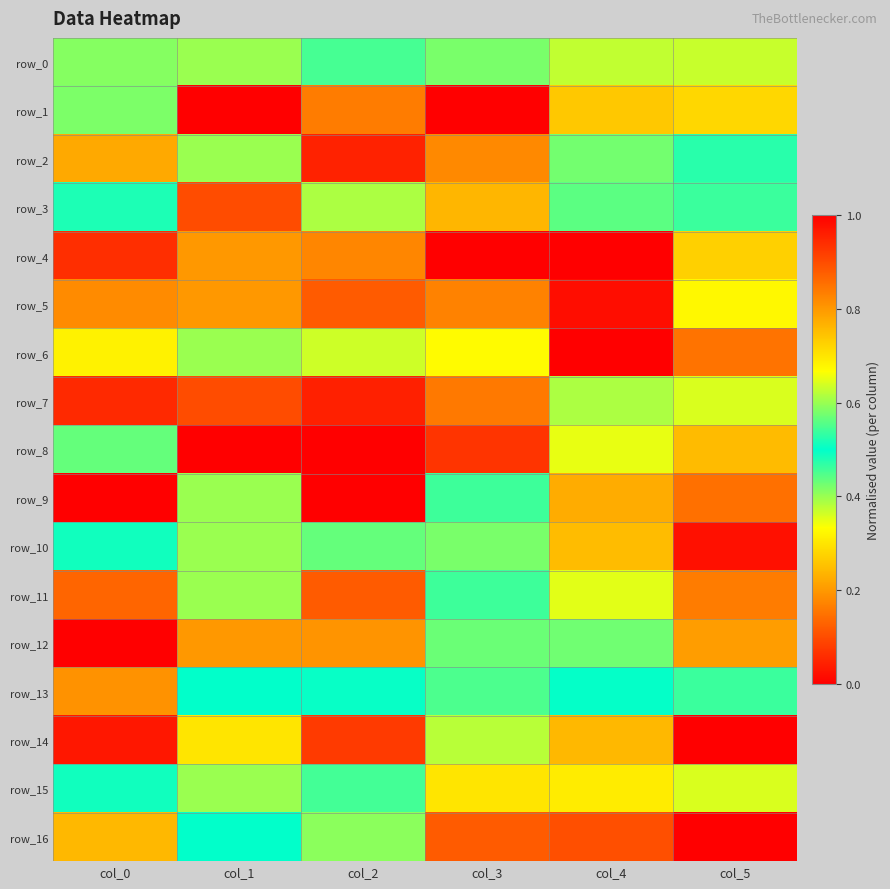

List the series in order of their peak value, highest first.

row_4, row_6, row_8, row_12, row_16, row_14, row_7, row_3, row_11, row_9, row_5, row_13, row_10, row_1, row_15, row_0, row_2